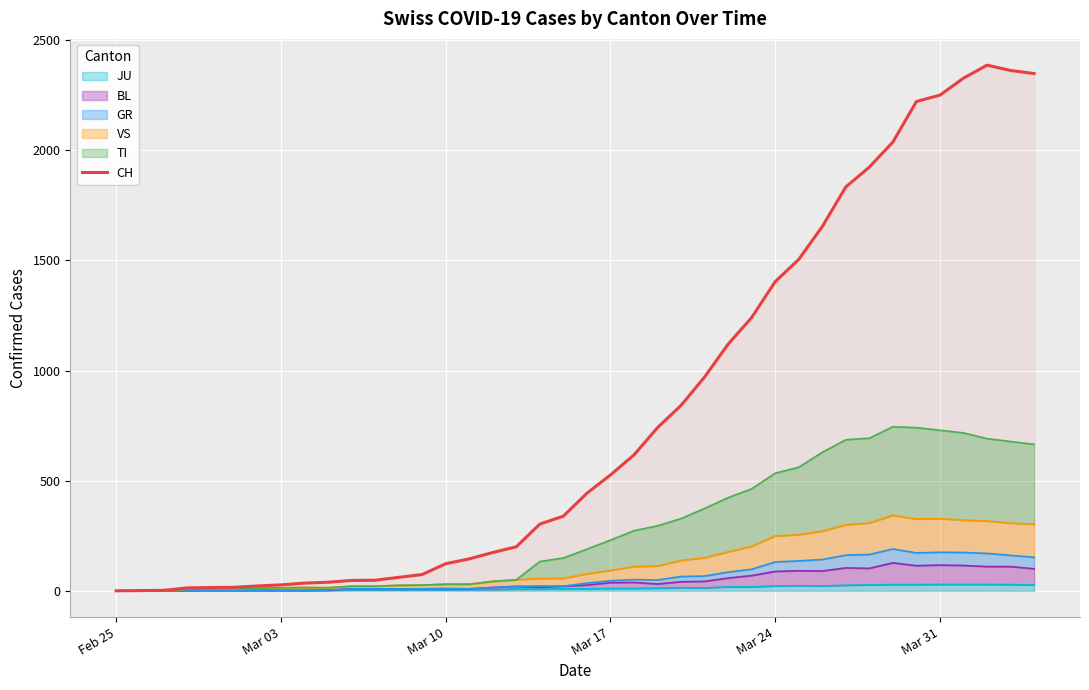

How many lines are shown in the chart?

1